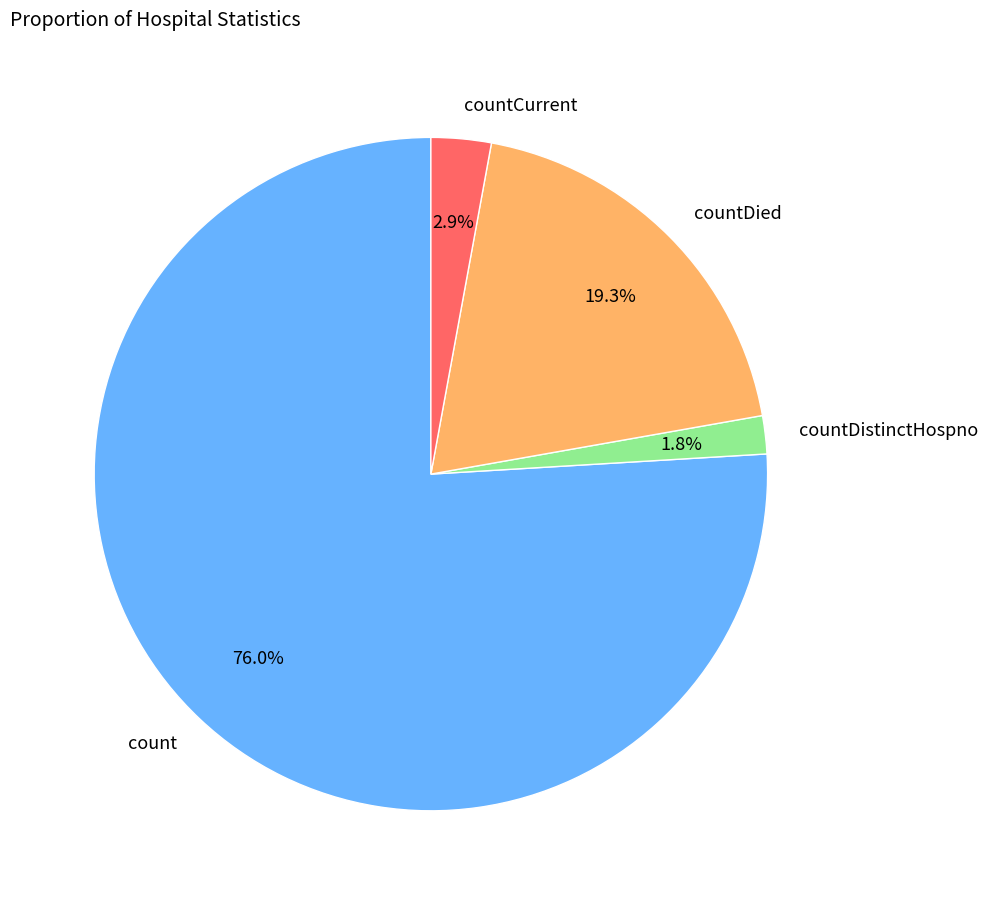

Which slice represents more than half of the pie?

count